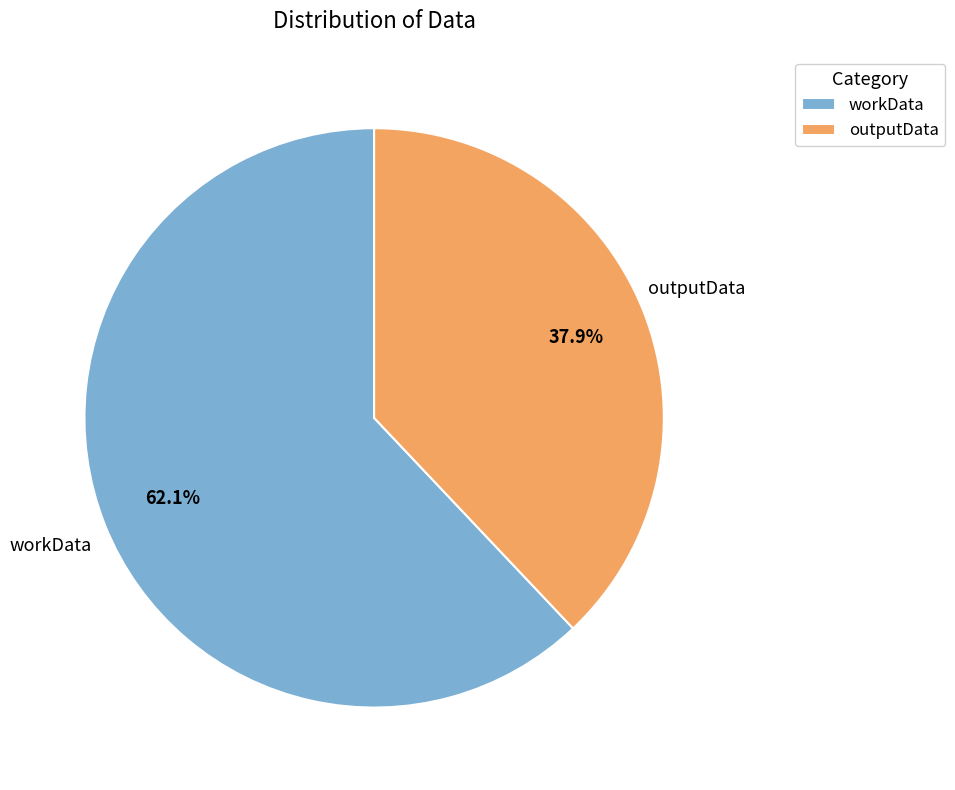

Rank the categories by value from lowest to highest.

outputData, workData